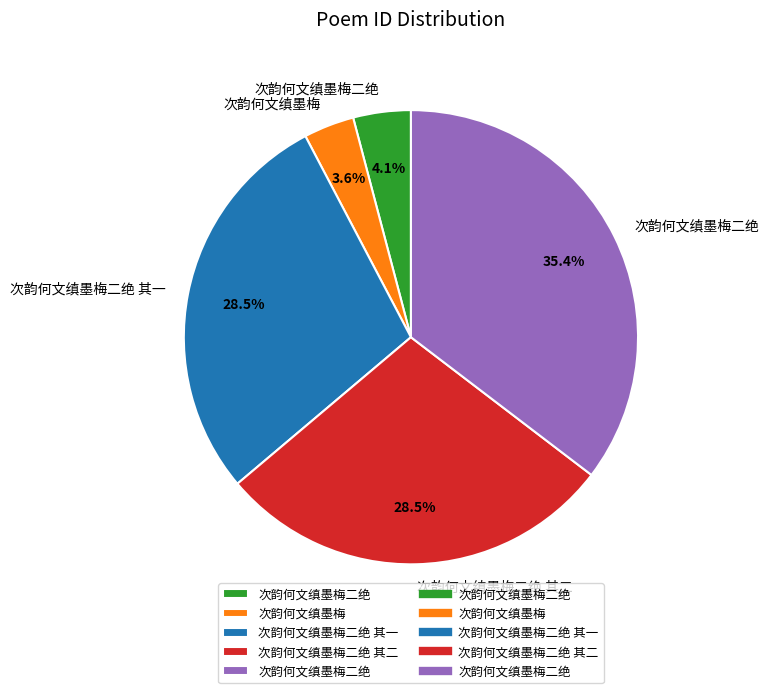

Is there a majority slice in this chart?

No